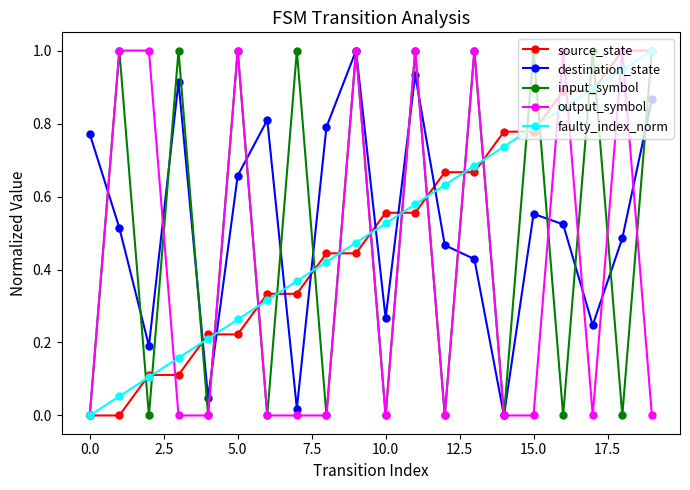

True or false: destination_state has more than 1 points higher than both neighbors.

True